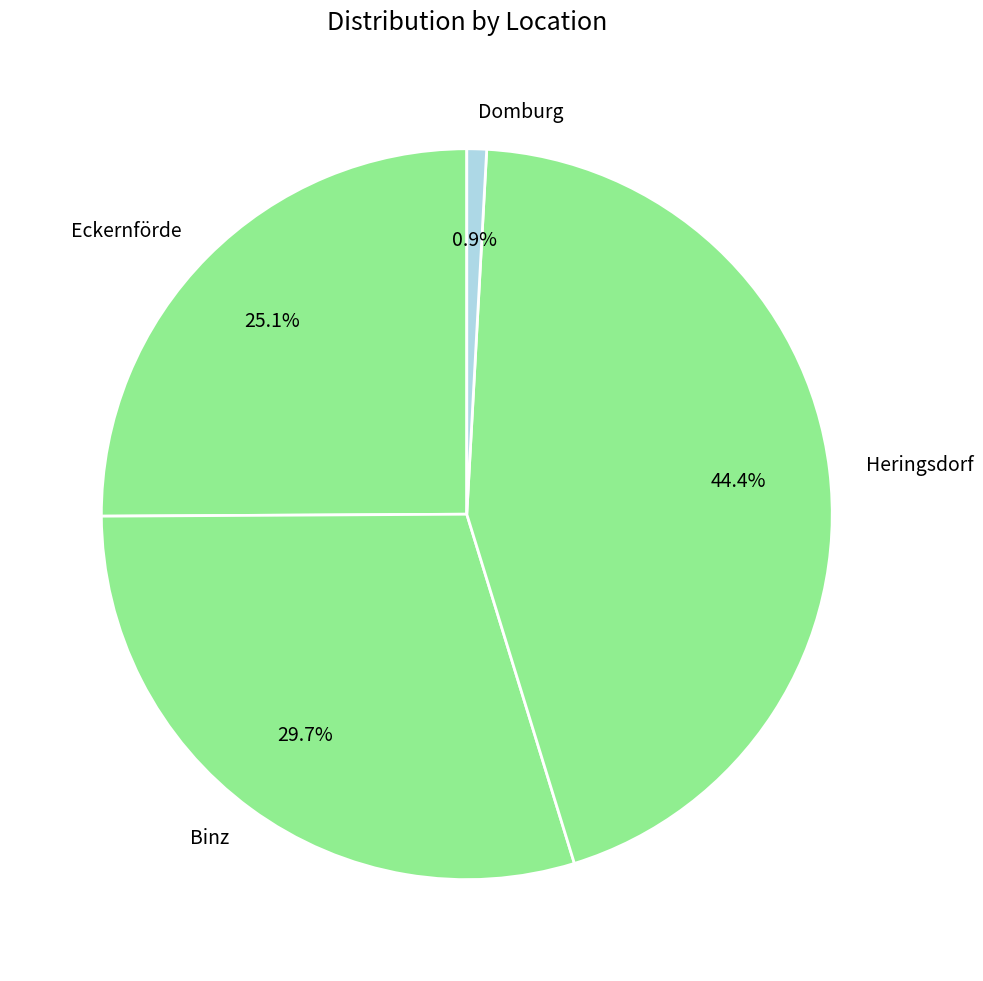

To the nearest percent, what percentage of the pie is Eckernförde?

25%